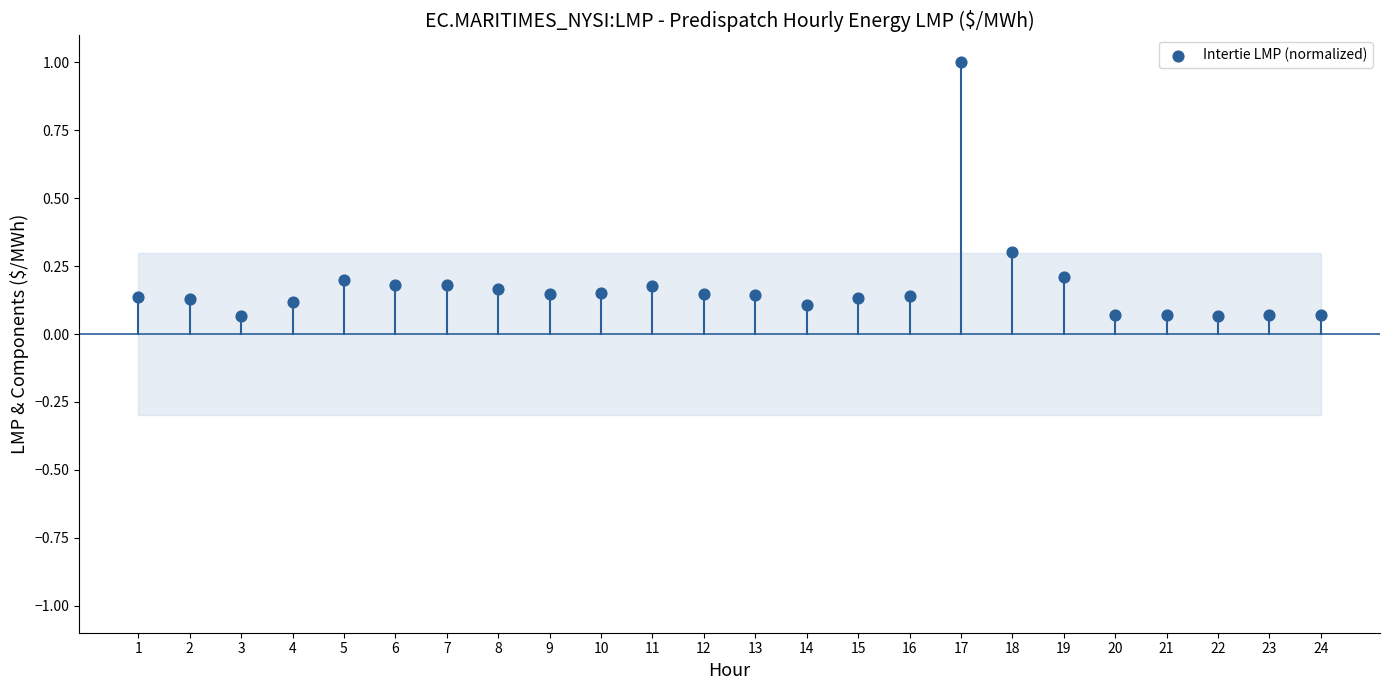

What is the range of Y values (max minus min)?

0.9